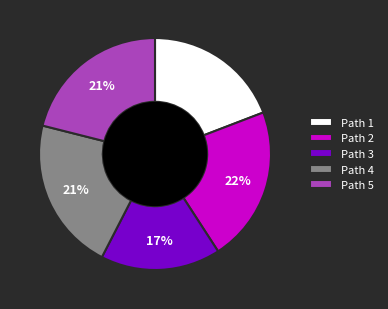

To the nearest percent, what portion does Path 1 represent?

19%